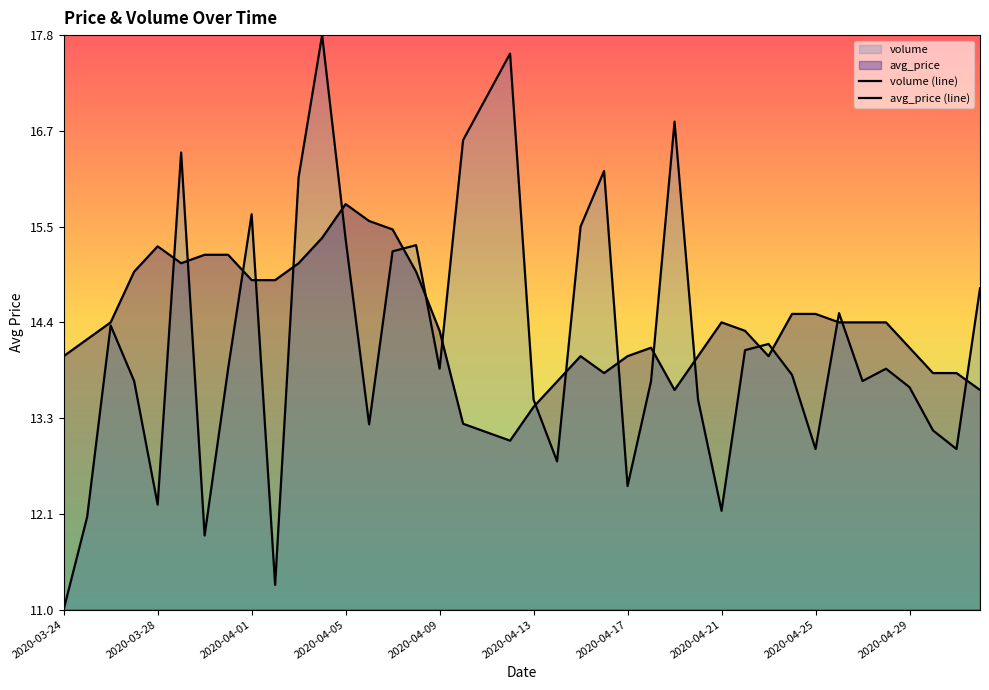

List the series in order of their peak value, lowest first.

avg_price (line), volume (line)